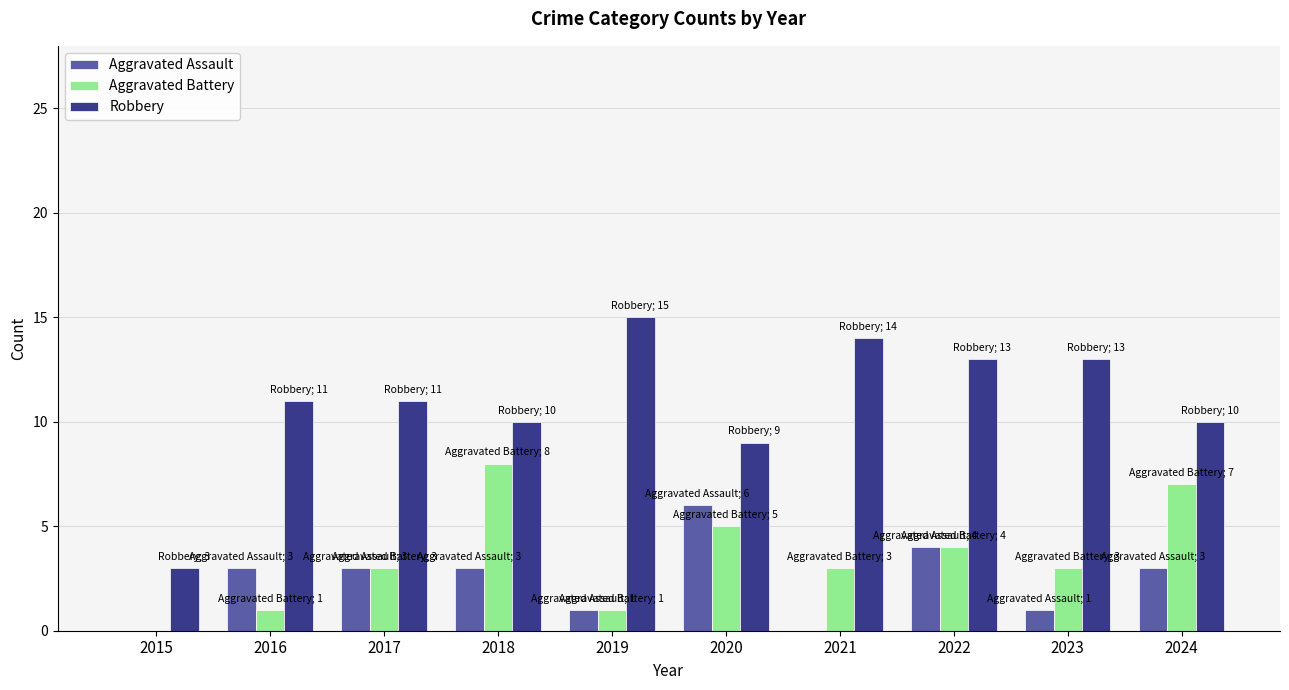

What is the average value of the Aggravated Battery series?

4